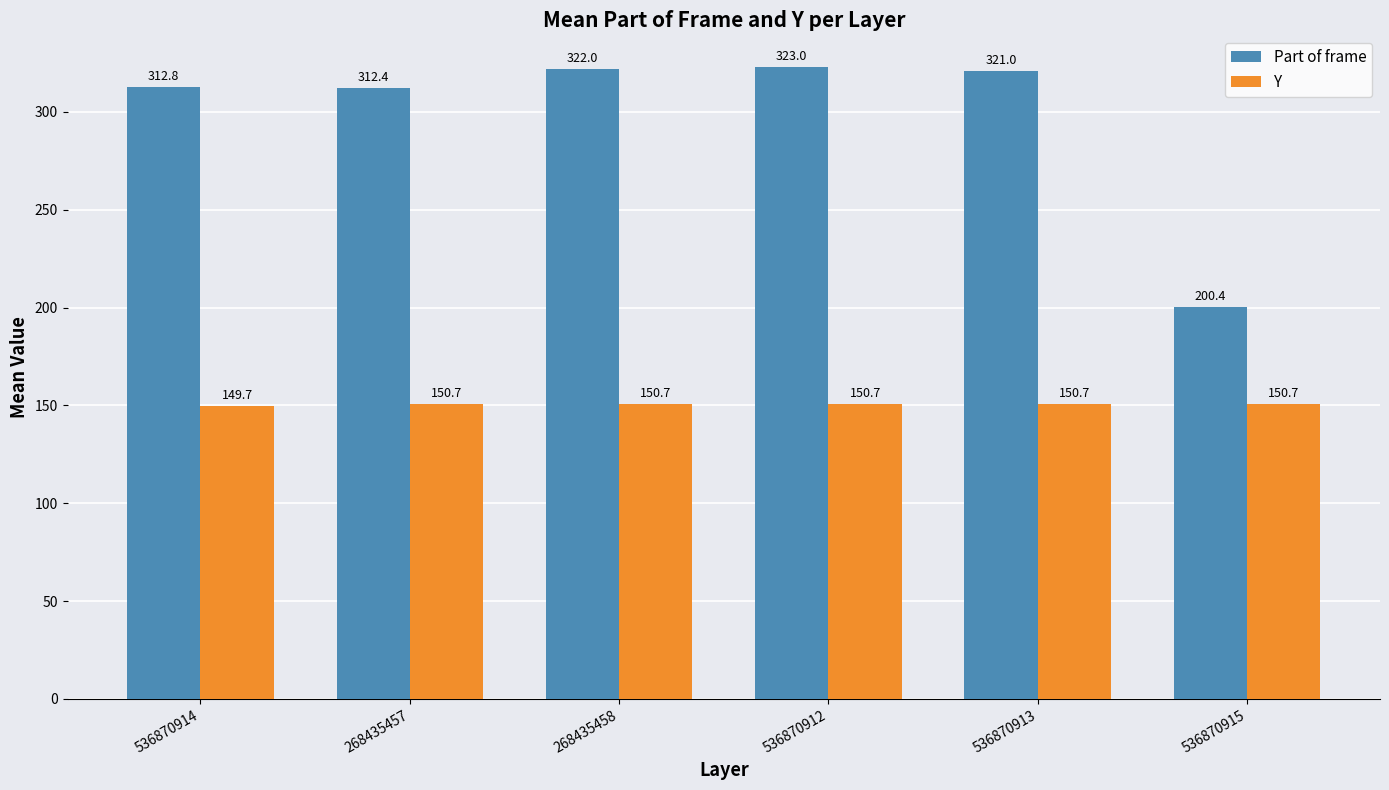

What is the total value across all series at 536870915?

351.1